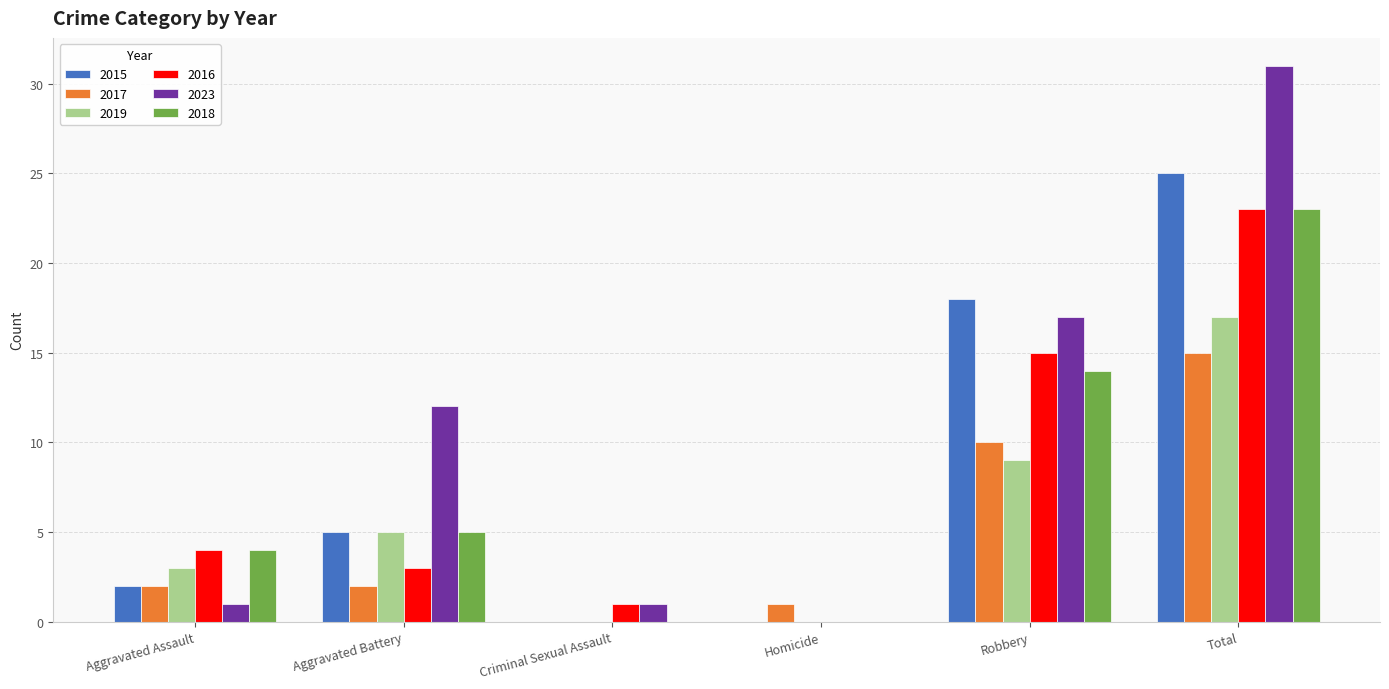

The 2019 series shows 5 at Aggravated Battery. True or false?

True